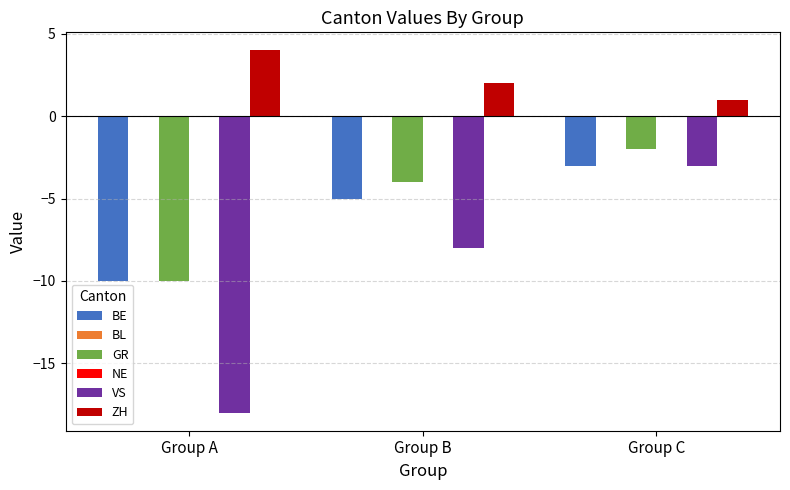

Between Group A and Group B, which series saw the biggest shift?

VS